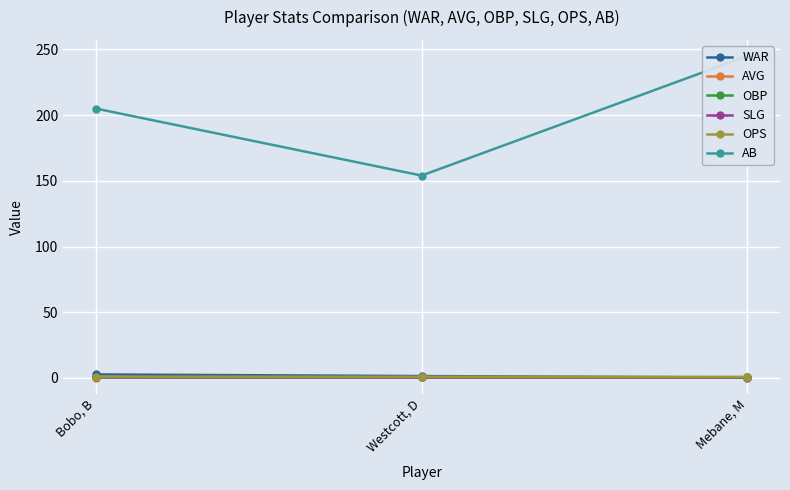

True or false: AVG has a value of 0.3 at Mebane, M.

True